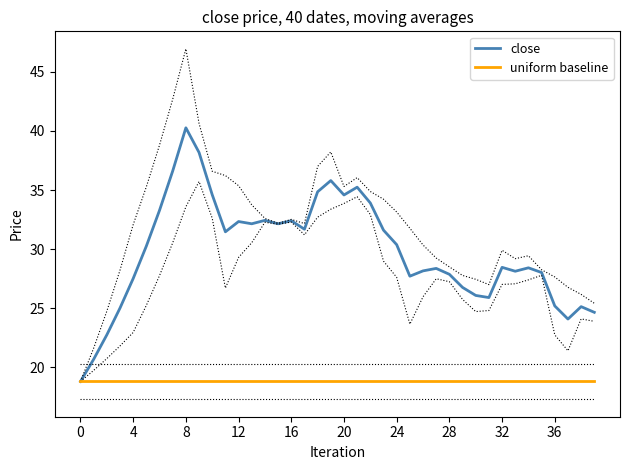

At which category does close reach its first local peak?

8